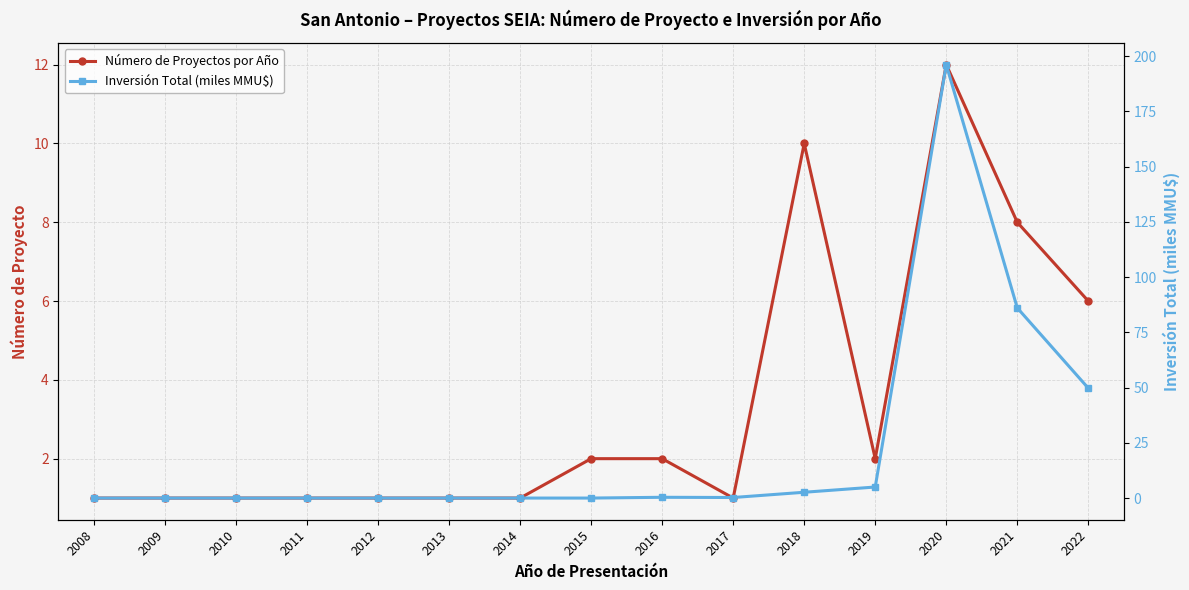

In Inversión Total (miles MMU$), how many points are higher than both neighbors (excluding endpoints)?

2